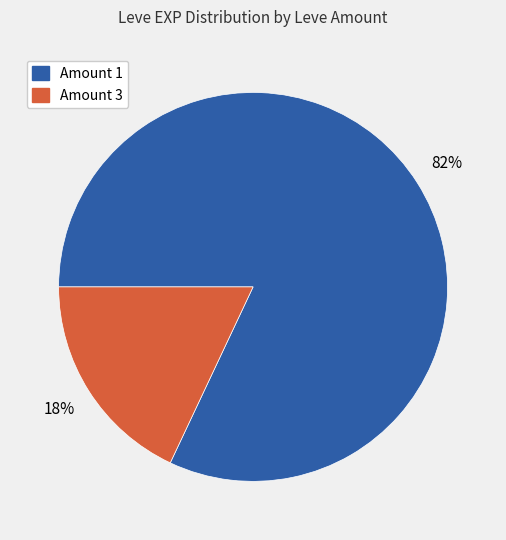

Is there any slice that represents more than half of the pie?

Yes